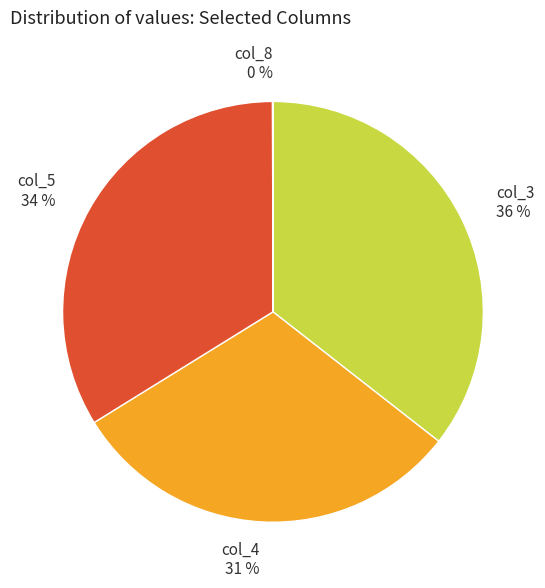

To the nearest percent, what is the average slice percentage?

25%